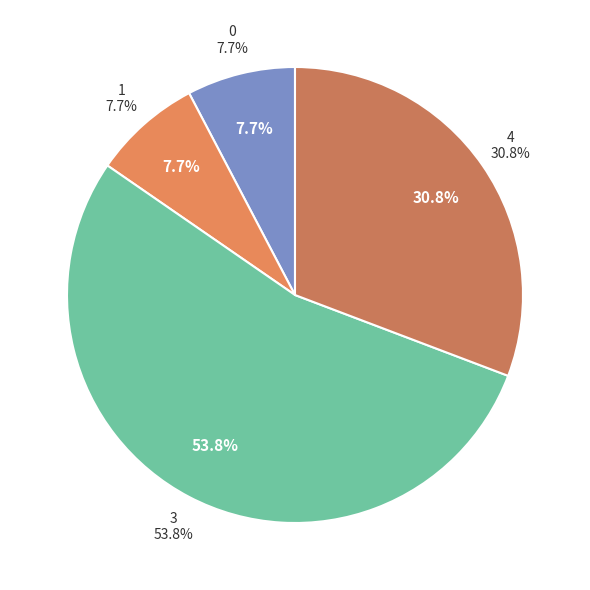

How much of the chart is everything except 4?

69.2%